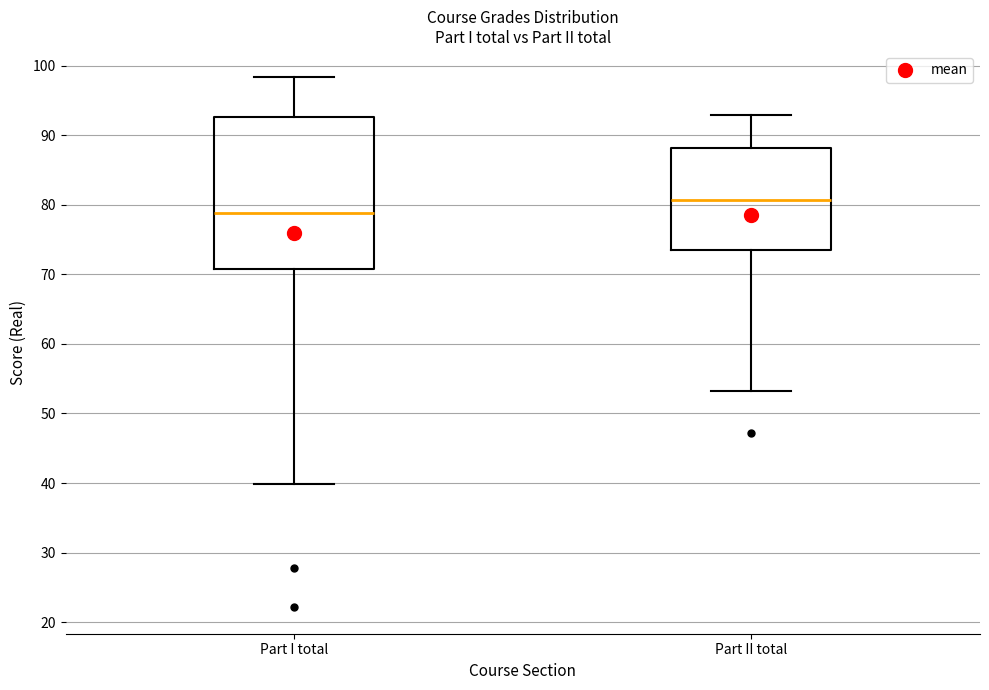

Reading left to right, read every box against the y-axis: the position of its median line, the range the box covers, and the ends of its whiskers. The values are not printed on the chart, so give them approximately, as read against the axis.

Part I total: median 79, box 71 to 93, whiskers 40 to 98
Part II total: median 81, box 73 to 88, whiskers 53 to 93